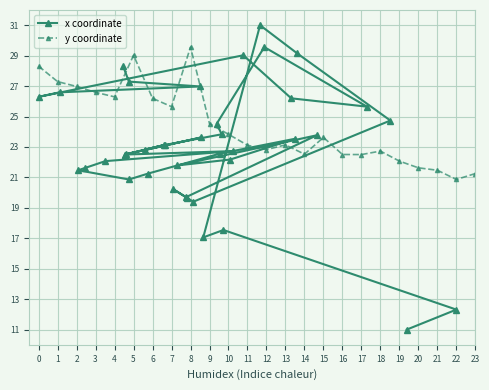

What is the value of the x coordinate point at the 3rd from the left?

27.0